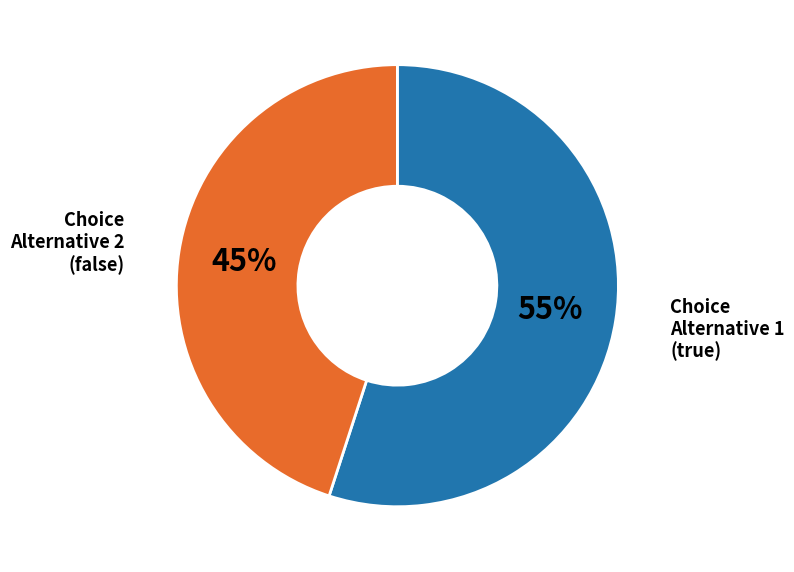

How many slices are in this pie chart?

2